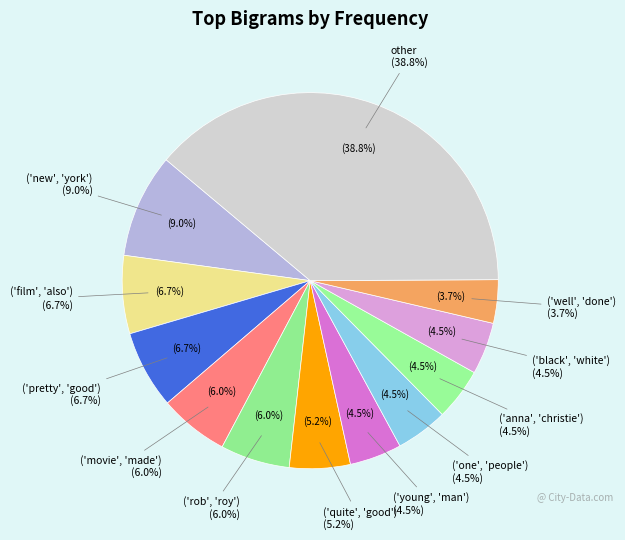

True or false: ('movie', 'made') accounts for 6% of the total.

True